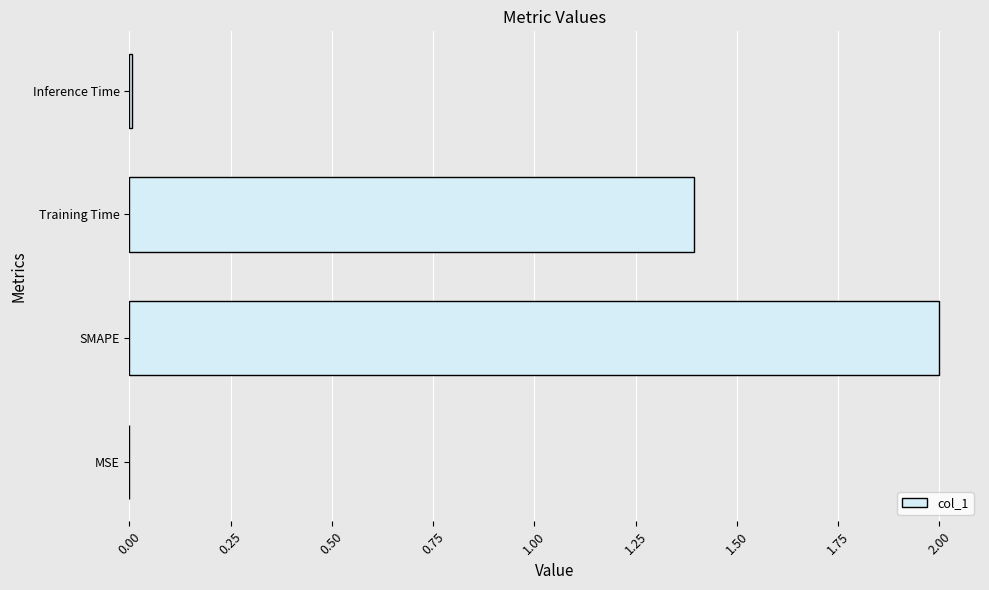

Where is the data nearest to the value 1?

Training Time